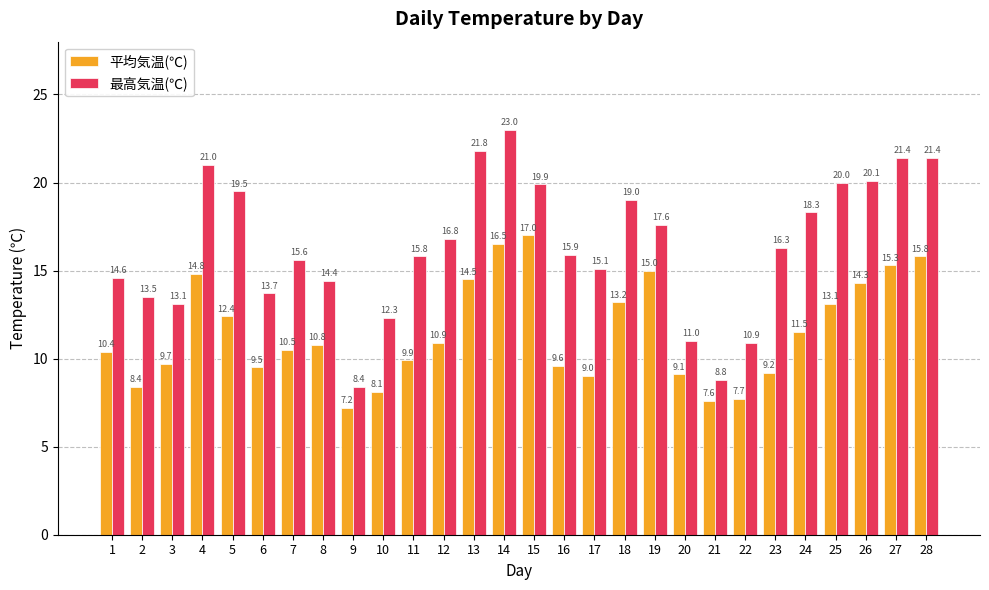

How many values in the 平均気温(℃) series exceed 10?

16